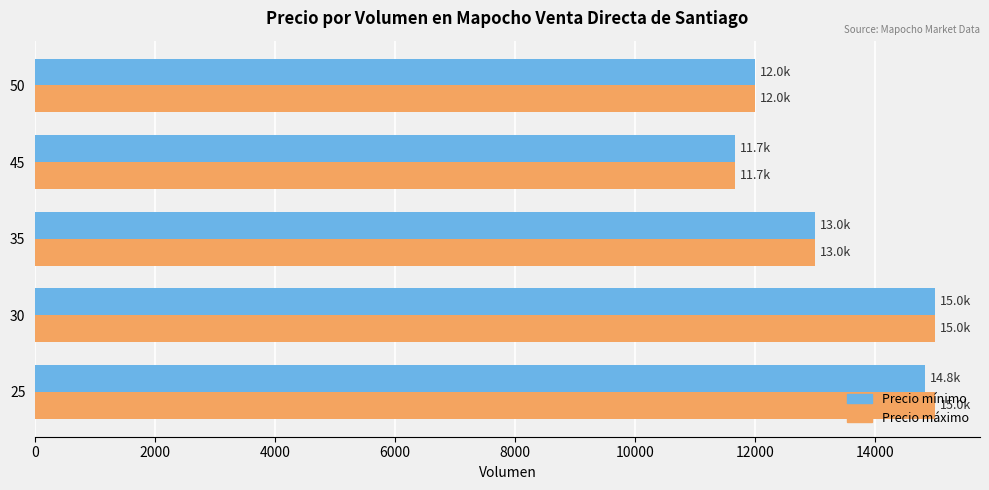

At which label does Precio máximo reach its minimum?

45